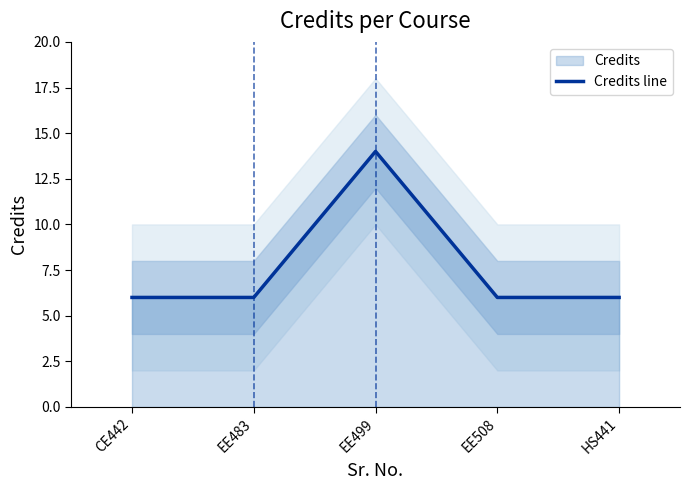

How many values exceed 6?

1